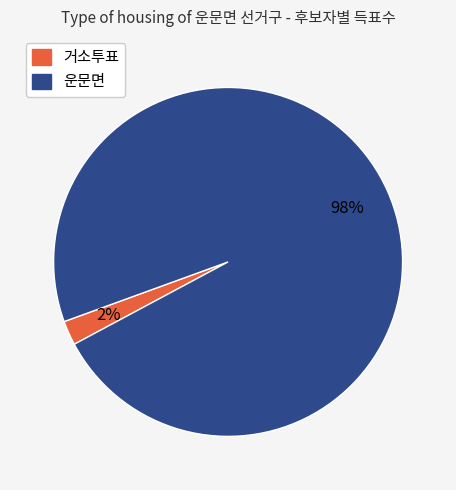

To the nearest percent, what is the combined percentage of 운문면 and 거소투표?

100%